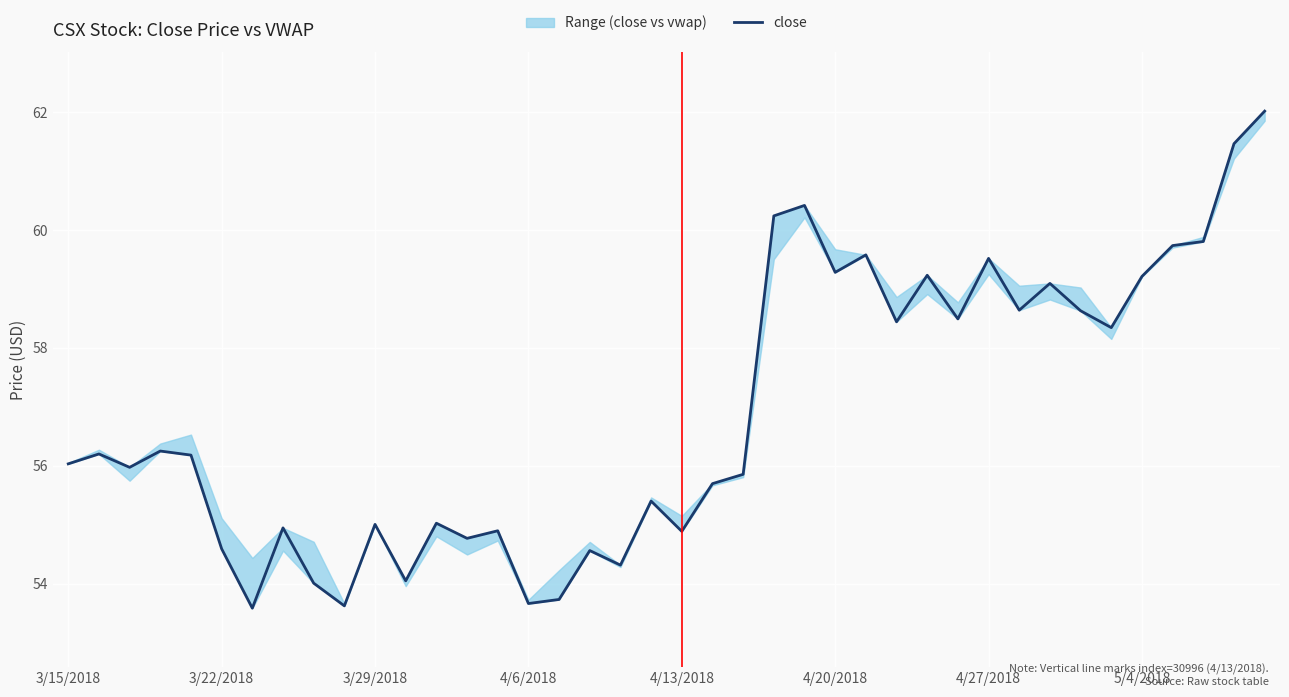

Reading left to right, list all the values displayed in this chart.

56.0	56.2	56.0	56.3	56.2	54.6	53.6	54.9	54.0	53.6	55.0	54.0	55.0	54.8	54.9	53.7	53.7	54.6	54.3	55.4	54.9	55.7	55.9	60.2	60.4	59.3	59.6	58.4	59.2	58.5	59.5	58.6	59.1	58.6	58.3	59.2	59.7	59.8	61.5	62.0